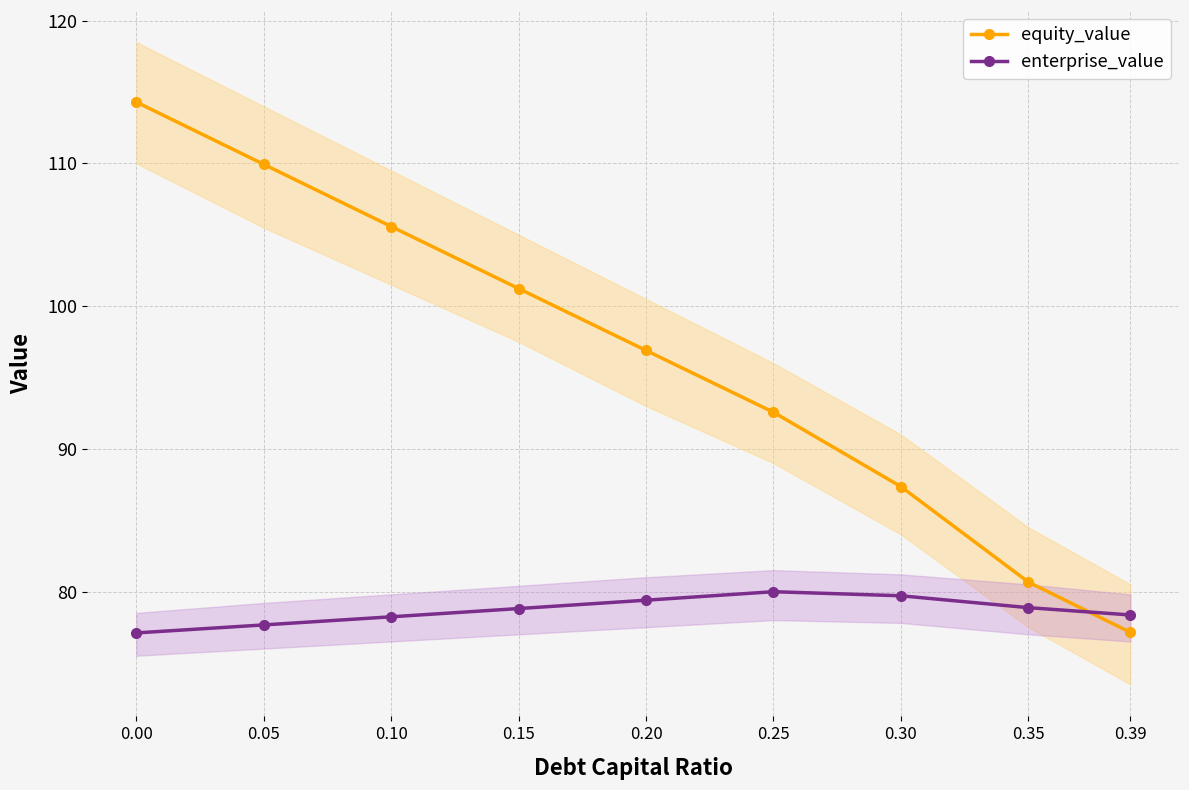

How many intersections are there between enterprise_value and equity_value?

1